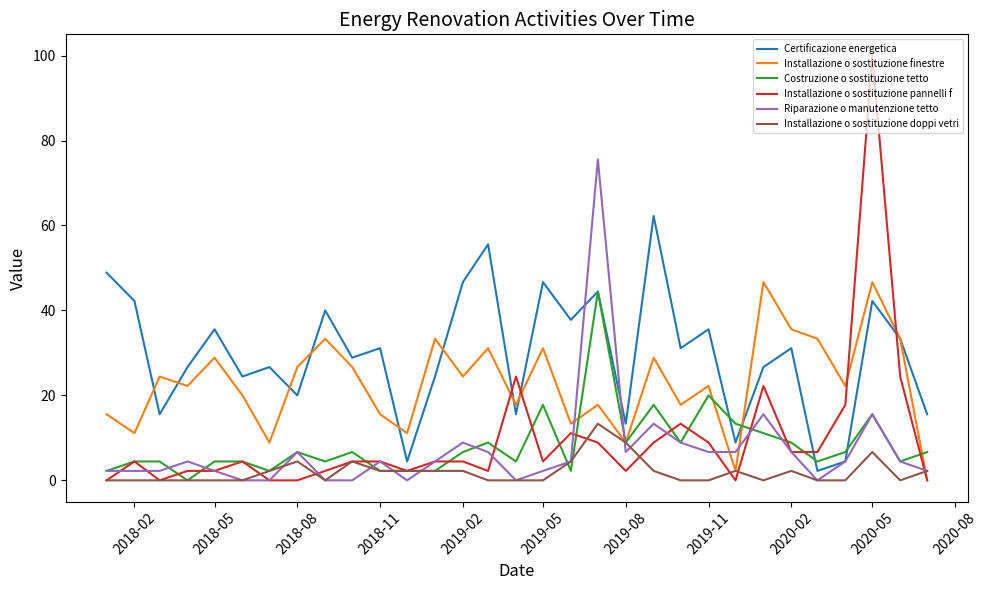

Which series has the widest spread of values?

Installazione o sostituzione pannelli f